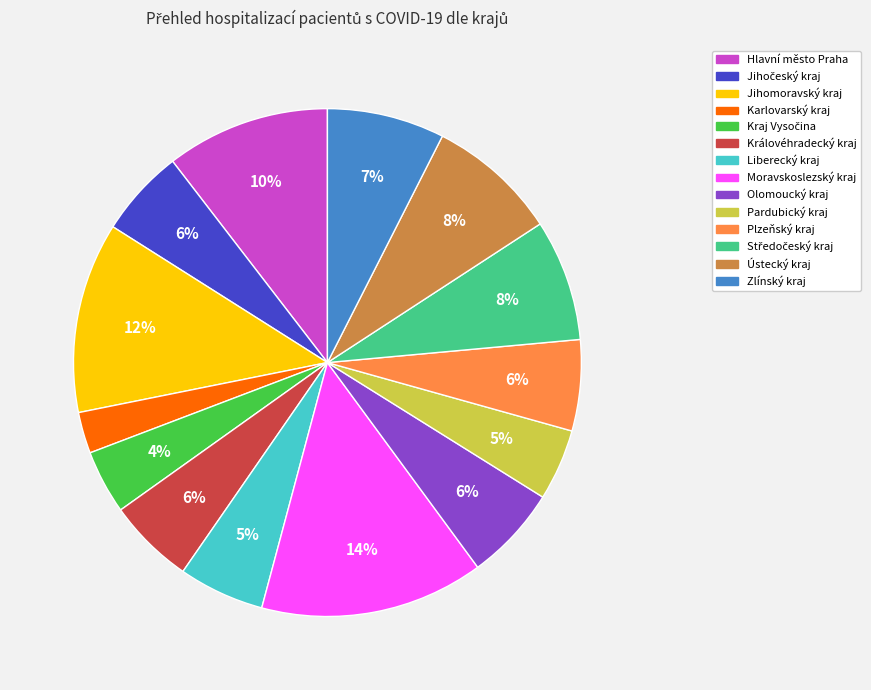

Which slice is the smallest?

Karlovarský kraj